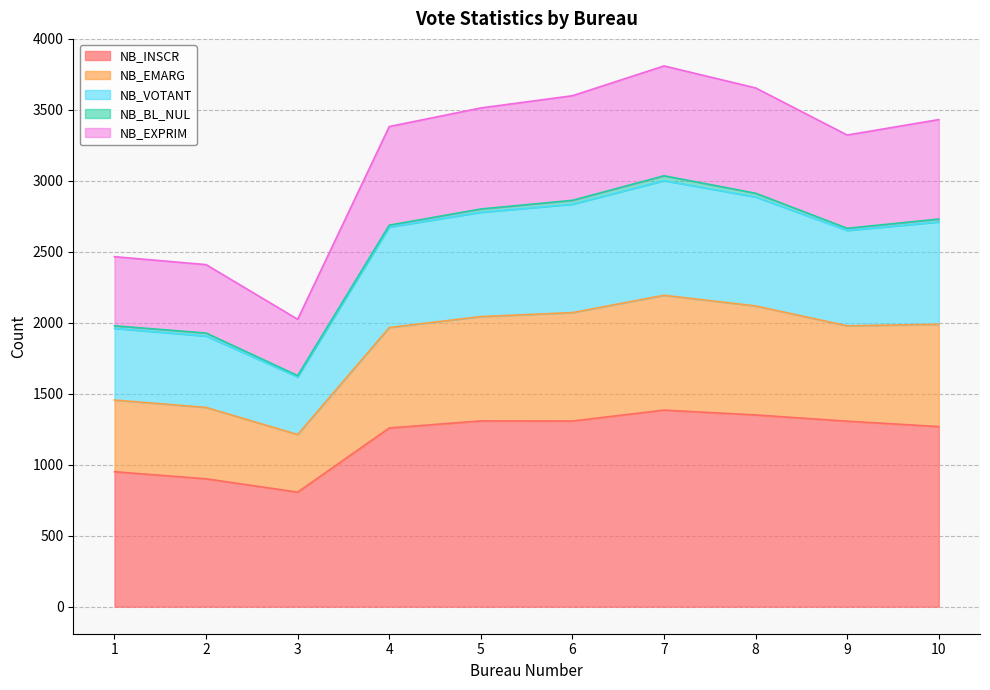

What is the spread (max minus min) of values at 5?

2205